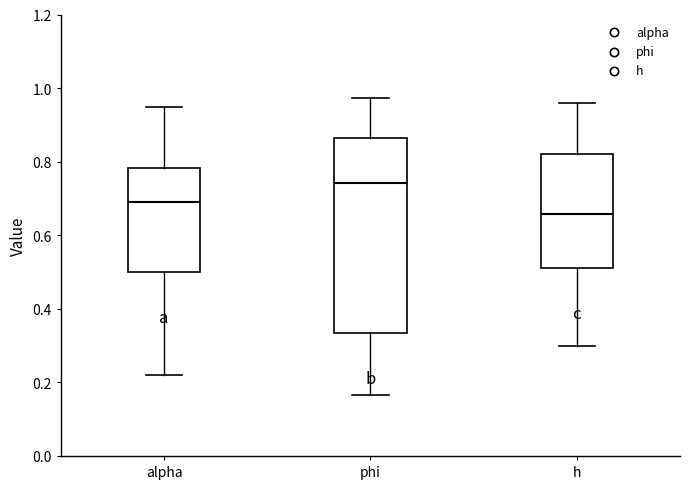

Reading left to right, transcribe this box plot: for each box, give where its median line is, the range the box spans, and where its two whiskers end, as read against the y-axis. The values are not printed on the chart, so give them approximately, as read against the axis.

alpha: median 0.70, box 0.50 to 0.78, whiskers 0.22 to 0.94
phi: median 0.74, box 0.34 to 0.86, whiskers 0.16 to 0.98
h: median 0.66, box 0.50 to 0.82, whiskers 0.30 to 0.96